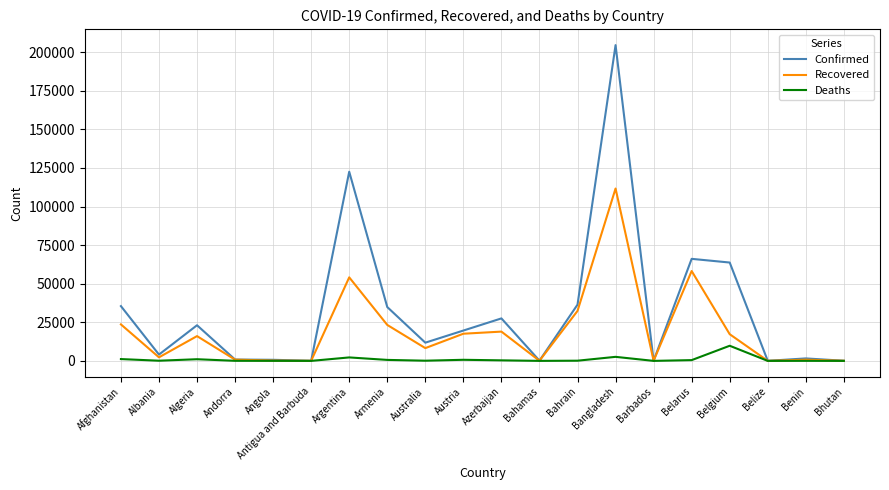

At which category is the sum across all series the highest?

Bangladesh